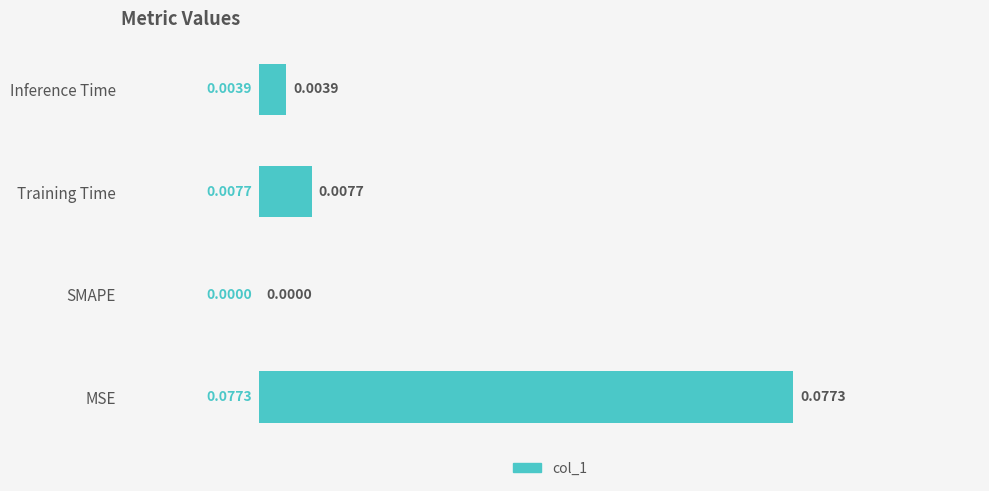

Which has a higher value, Inference Time or Training Time?

Training Time